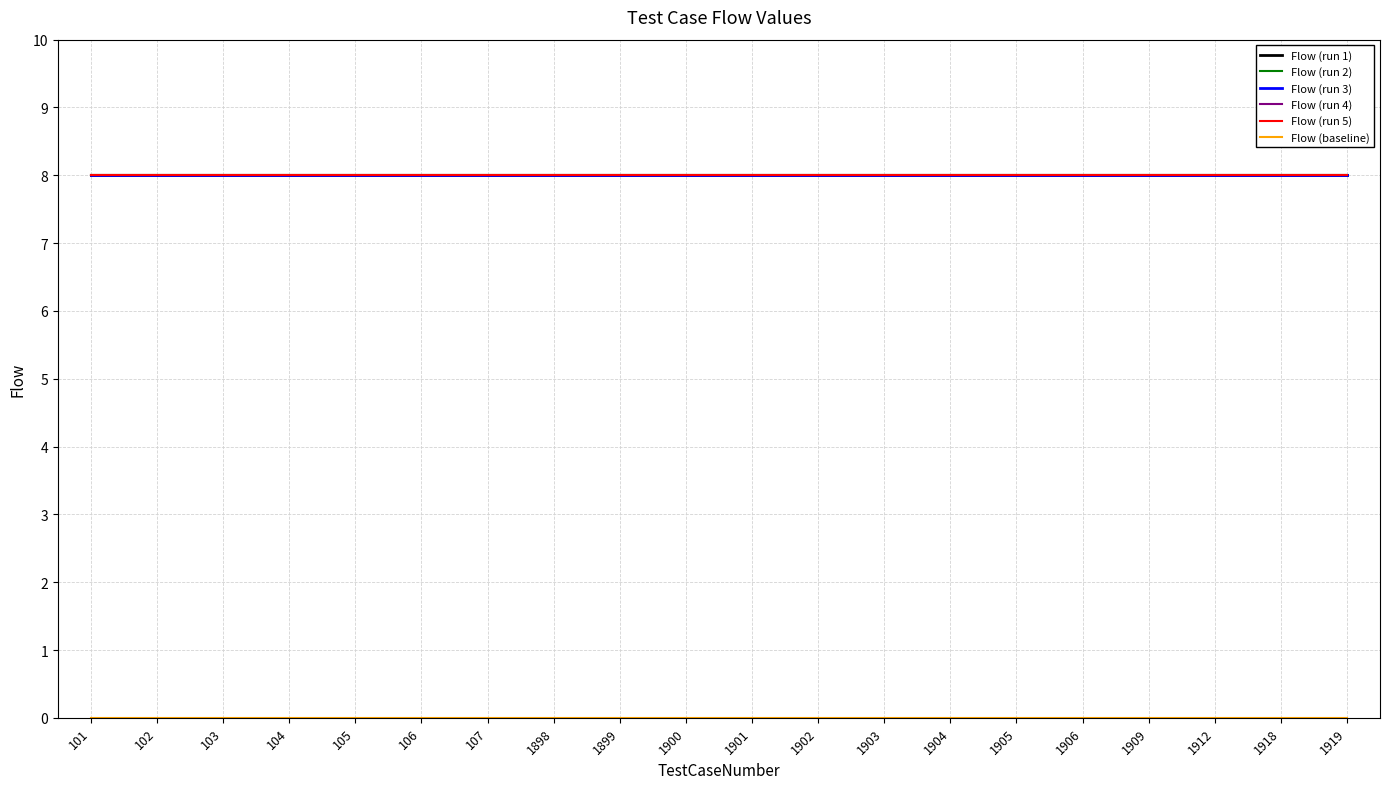

Does the chart have visible grid lines?

Yes